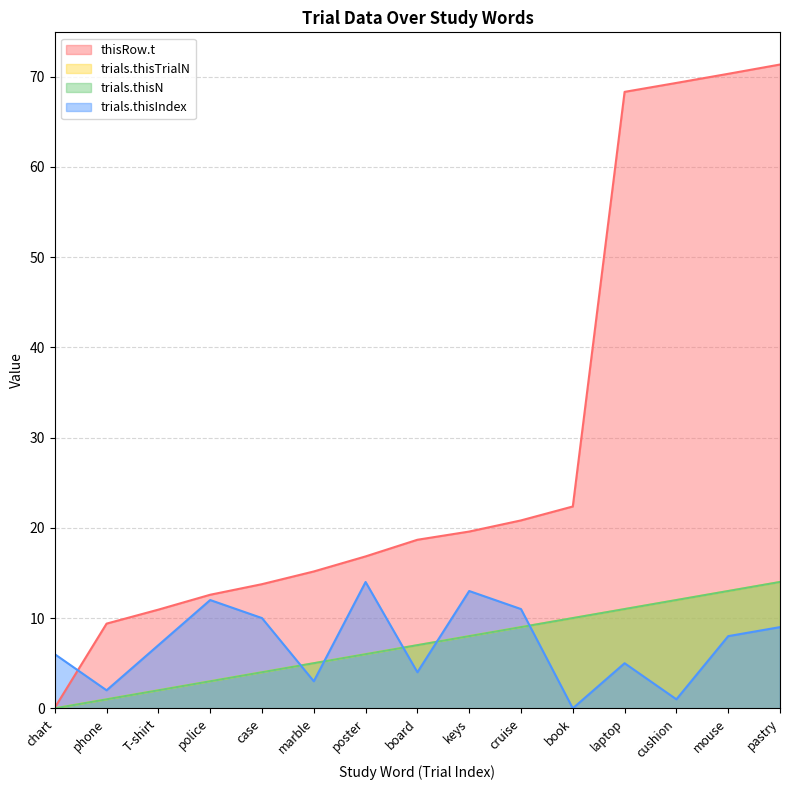

Where does the trials.thisTrialN series first go above 7?

keys